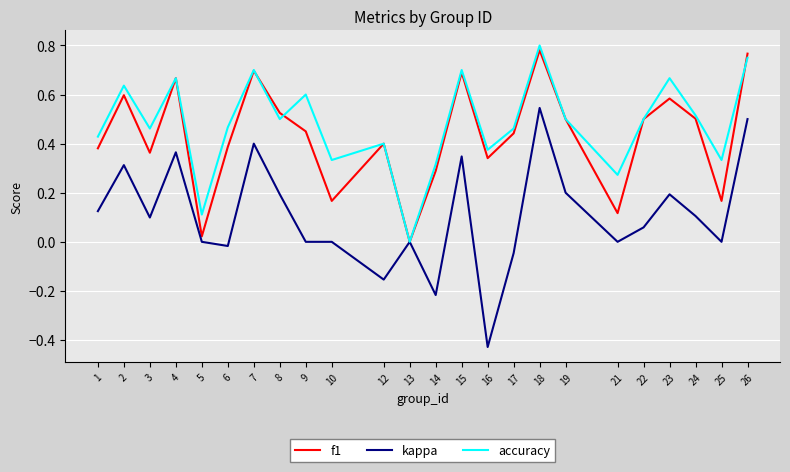

Between 8 and 26, which series saw the biggest shift?

kappa